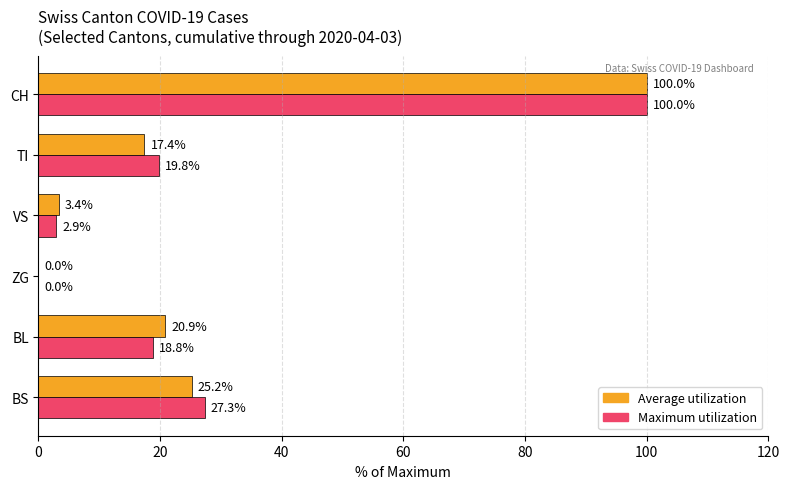

What is the highest value of the Maximum utilization series?

100.0